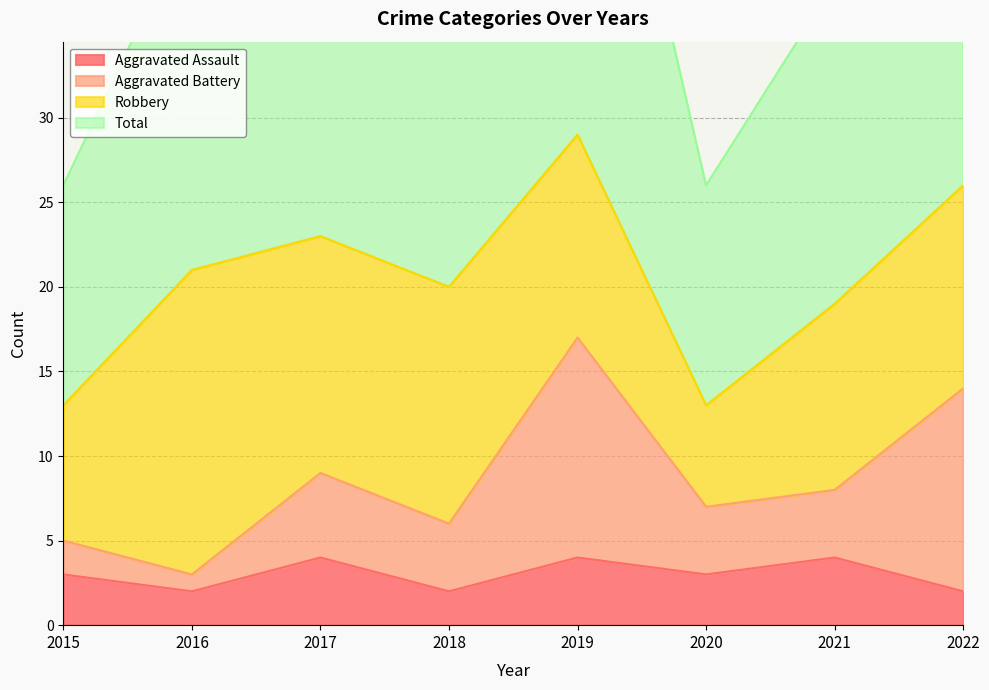

Is the value of Aggravated Assault at 2018 greater than the value of Total at 2019?

No